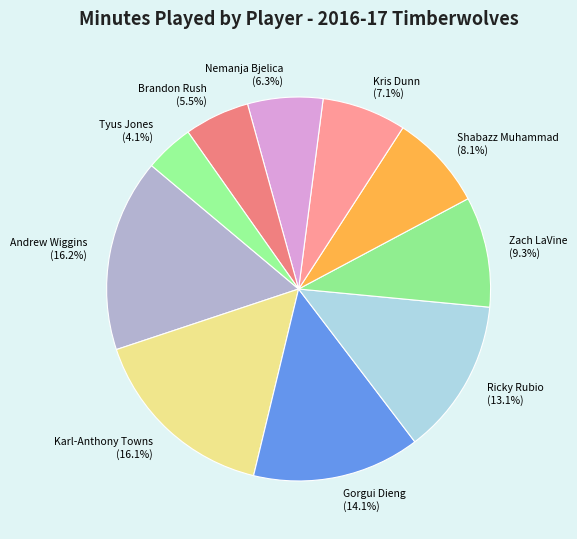

To the nearest percent, what is the difference between the largest and smallest slice percentages?

12%